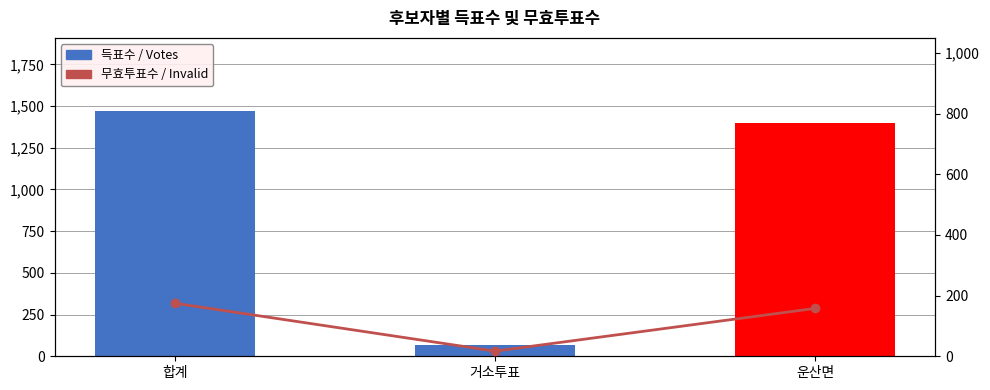

Rank the series by their maximum value, from highest to lowest.

득표수, 무효투표수